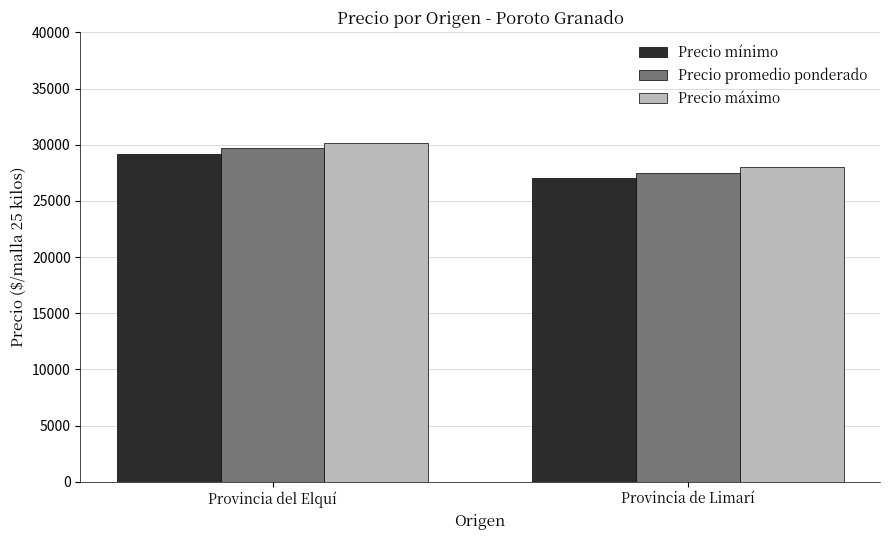

The Precio mínimo series shows 29192.3 at Provincia del Elquí. True or false?

True